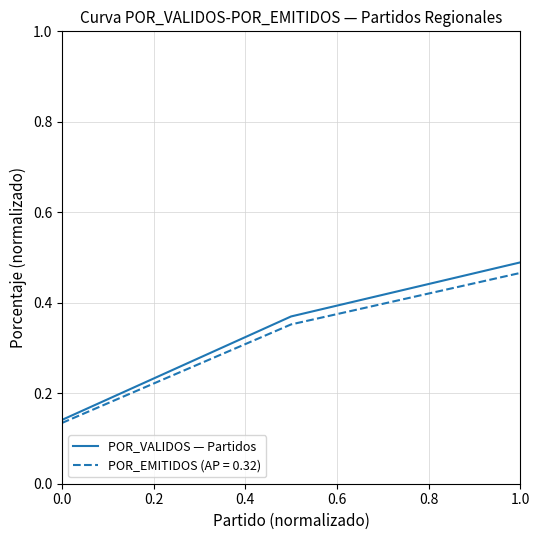

Which series has the largest range (max minus min)?

POR_VALIDOS — Partidos